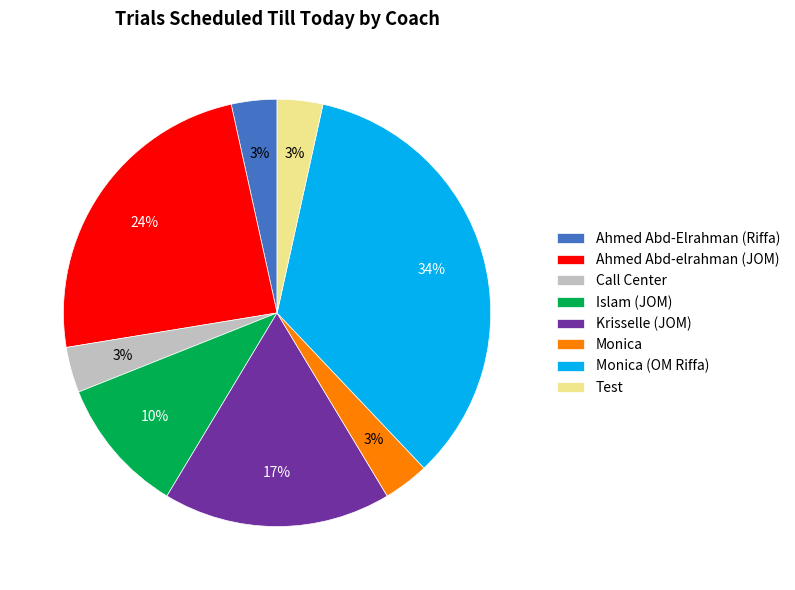

To the nearest percent, what percentage of the pie is Ahmed Abd-Elrahman (Riffa)?

3%